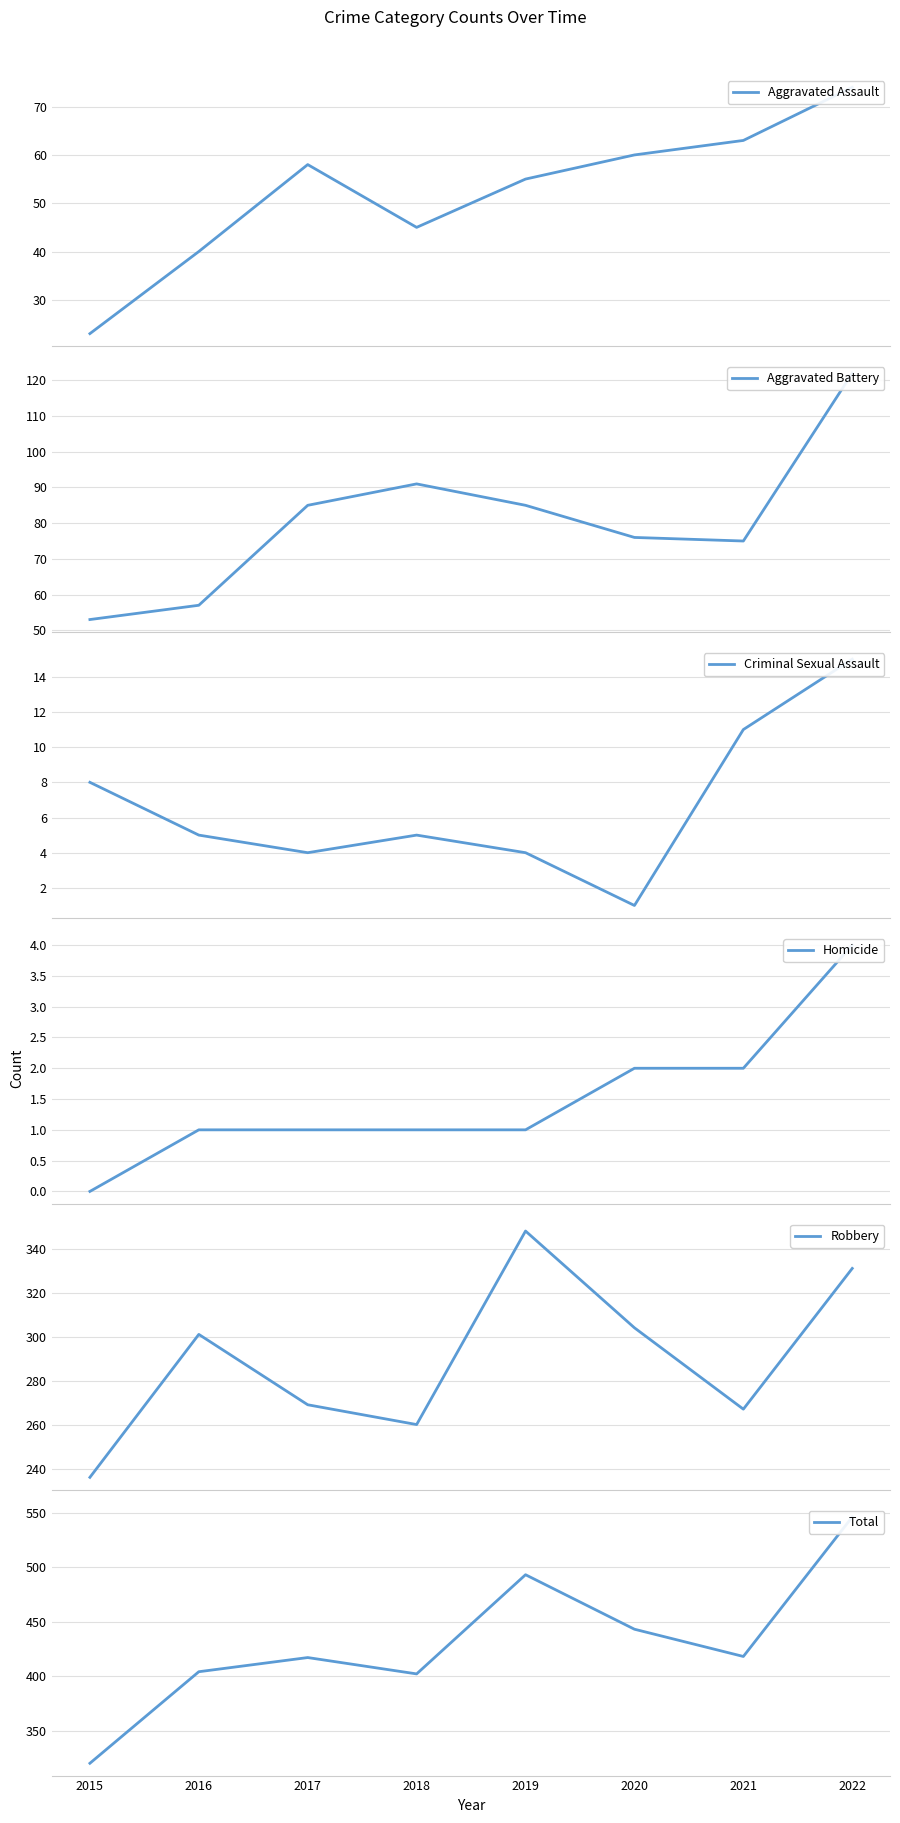

How many interior local peaks does the Aggravated Battery series have?

1